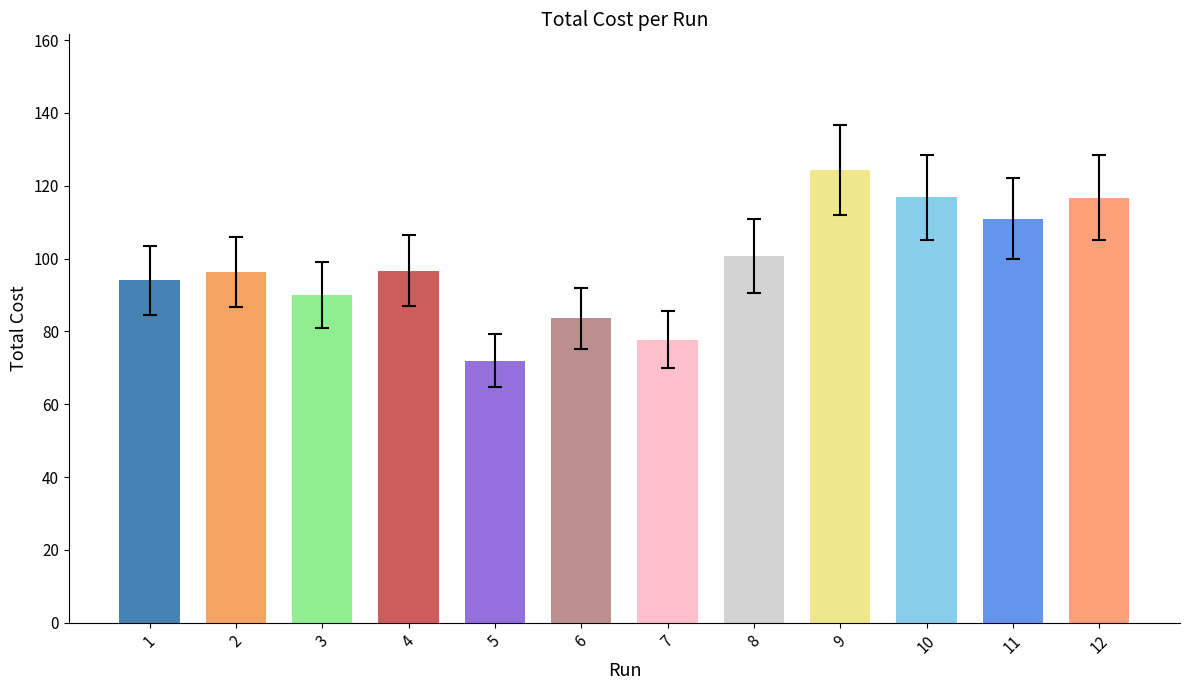

What is the average value?

98.3